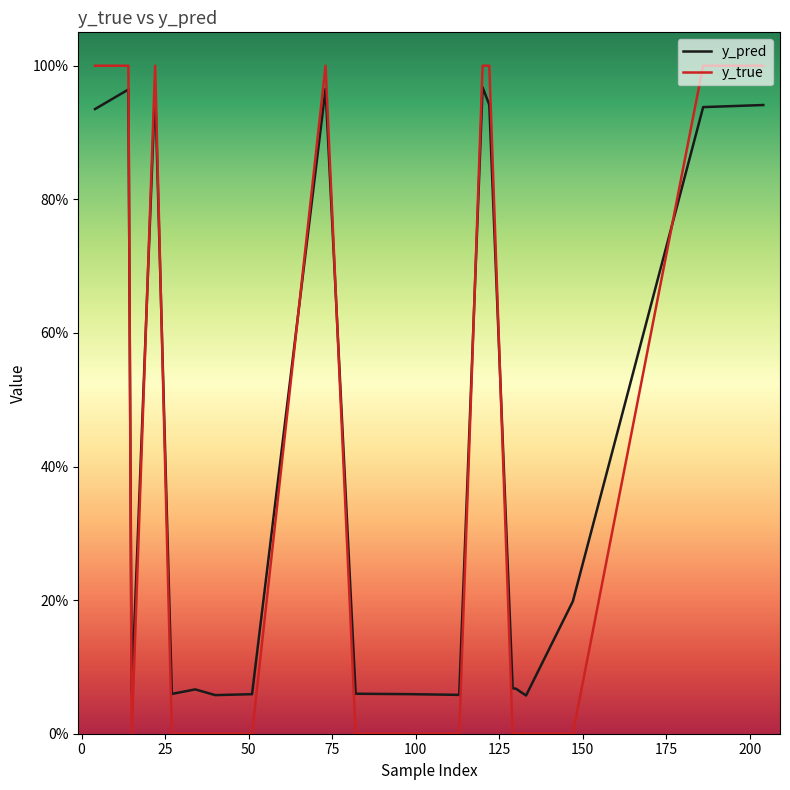

What are all the series names shown in the legend?

y_pred, y_true